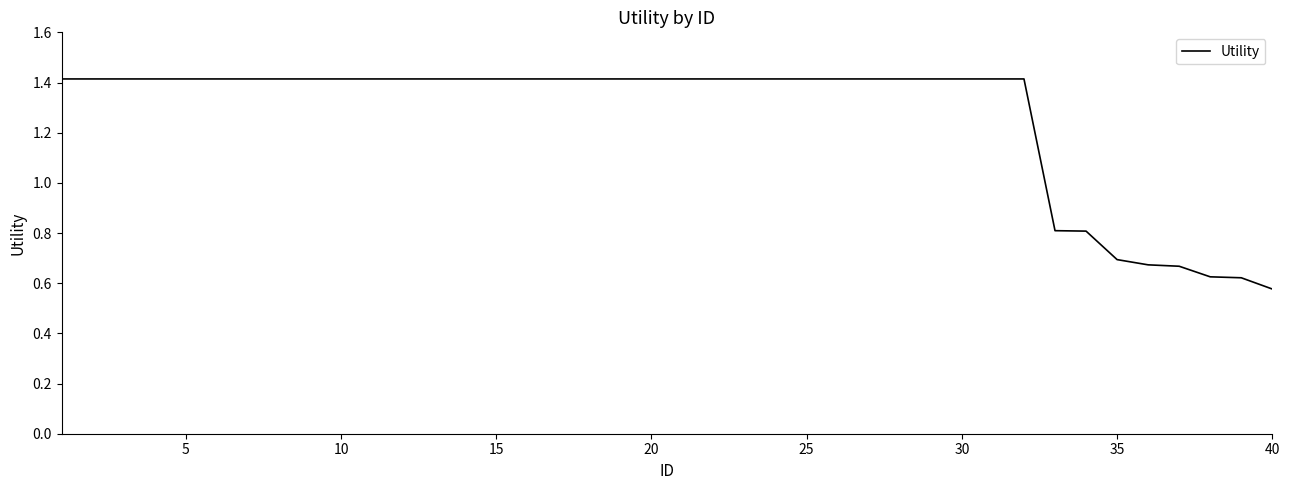

What is the difference between the maximum and minimum values?

0.8